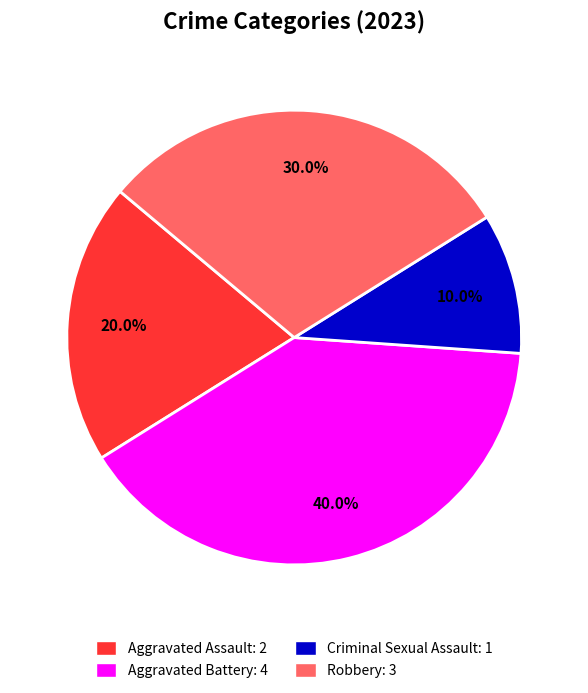

Rank the categories by value from highest to lowest.

Aggravated Battery, Robbery, Aggravated Assault, Criminal Sexual Assault